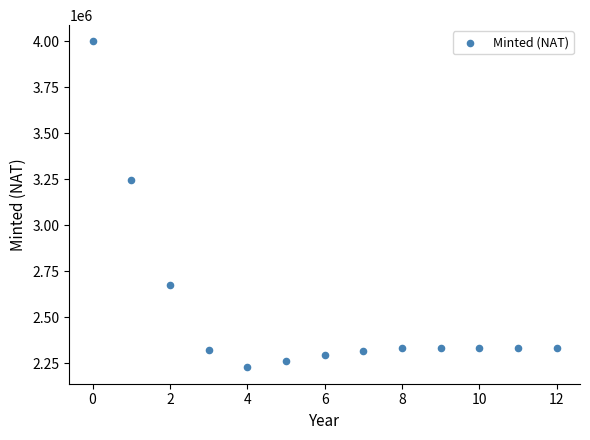

What Y value in the scatter plot is closest to 3114335?

3246875.0